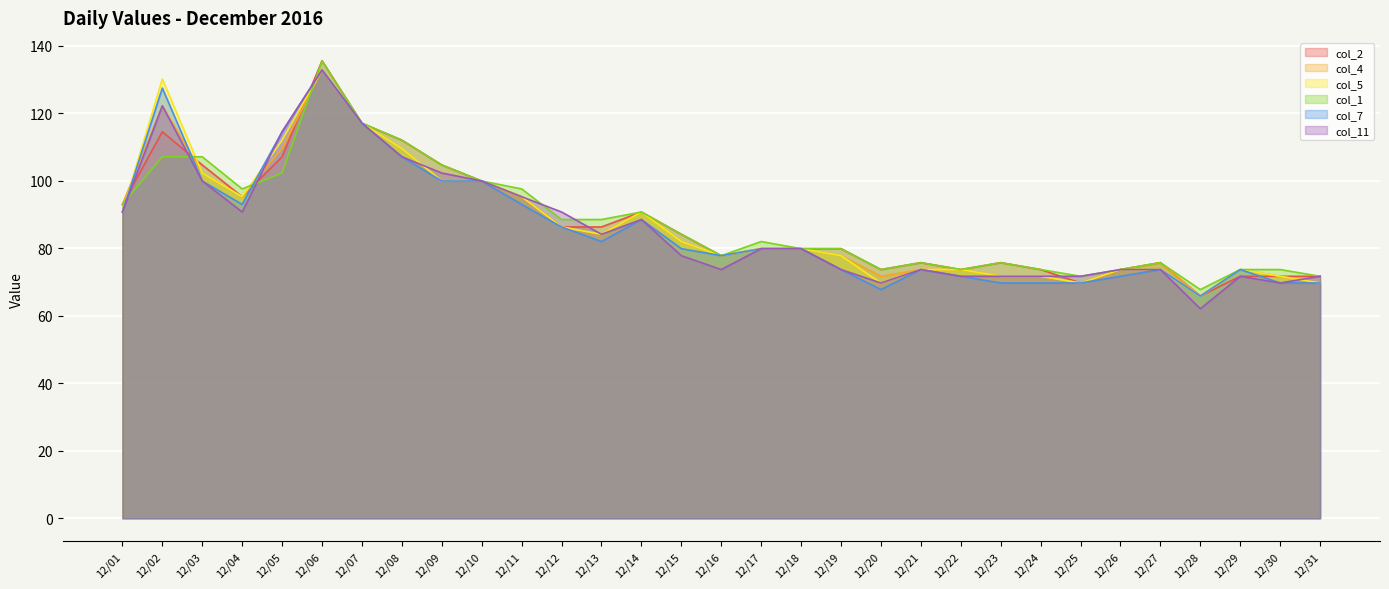

Reading left to right, list all the values displayed in this chart.

col_2: 93.0	114.5	104.6	95.2	107.1	135.5	117.0	112.0	104.6	99.9	95.2	86.3	86.3	90.7	84.1	77.8	79.8	79.8	79.8	73.7	75.7	73.7	75.7	73.7	69.7	73.7	75.7	65.8	71.7	71.7	71.7
col_4: 93.0	122.2	102.2	95.2	109.5	132.8	117.0	109.5	99.9	99.9	95.2	86.3	84.1	90.7	82.0	77.8	79.8	79.8	77.8	71.7	73.7	73.7	71.7	71.7	69.7	73.7	75.7	65.8	73.7	71.7	69.7
col_5: 90.7	130.1	102.2	95.2	112.0	132.8	117.0	109.5	99.9	99.9	95.2	86.3	84.1	90.7	82.0	77.8	79.8	79.8	77.8	69.7	73.7	73.7	71.7	71.7	69.7	73.7	73.7	65.8	73.7	71.7	69.7
col_1: 93.0	107.1	107.1	97.5	102.2	135.5	117.0	112.0	104.6	99.9	97.5	88.5	88.5	90.7	84.1	77.8	82.0	79.8	79.8	73.7	75.7	73.7	75.7	73.7	71.7	73.7	75.7	67.7	73.7	73.7	71.7
col_7: 90.7	127.4	99.9	93.0	114.5	132.8	117.0	107.1	99.9	99.9	93.0	86.3	82.0	88.5	79.8	77.8	79.8	79.8	73.7	67.7	73.7	71.7	69.7	69.7	69.7	71.7	73.7	65.8	73.7	69.7	69.7
col_11: 90.7	122.2	99.9	90.7	114.5	132.8	117.0	107.1	102.2	99.9	95.2	90.7	84.1	88.5	77.8	73.7	79.8	79.8	73.7	69.7	73.7	71.7	71.7	71.7	71.7	73.7	73.7	62.1	71.7	69.7	71.7